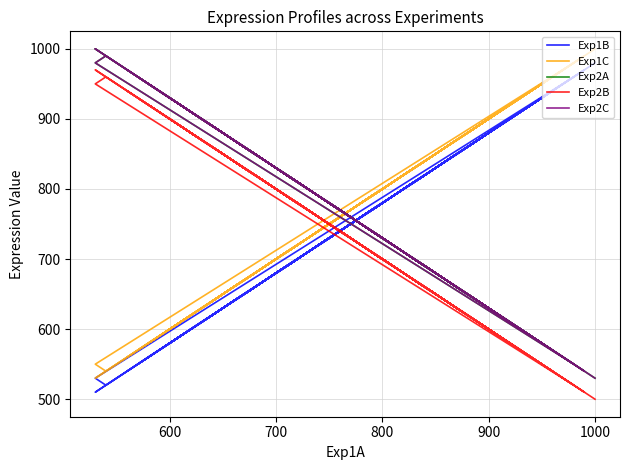

At how many categories does at least one series exceed 574?

40